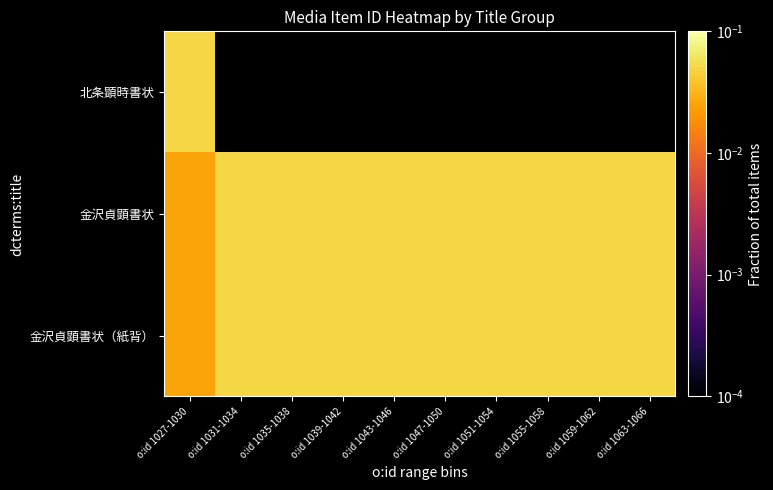

At which category is the sum across all series the highest?

o:id 1027-1030